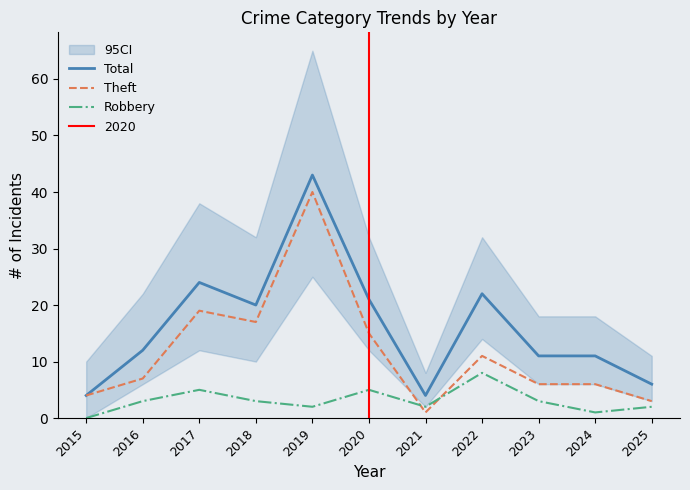

At which category is the sum across all series the highest?

2019